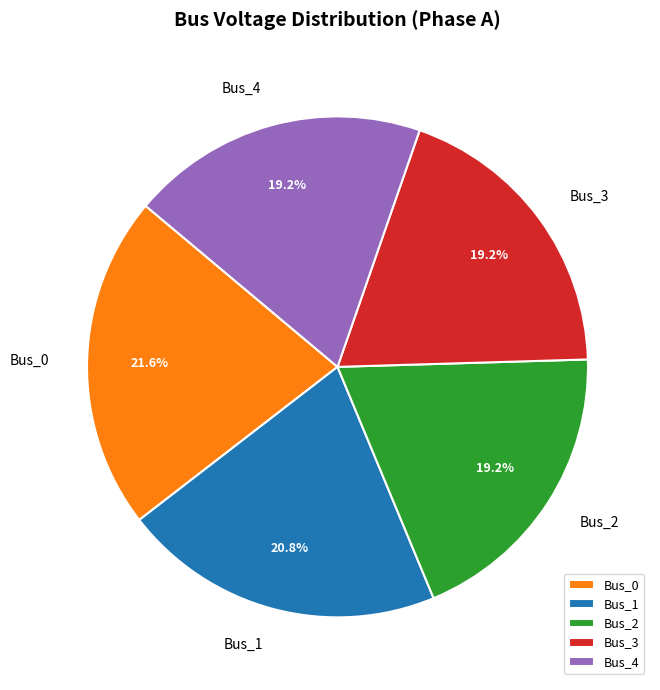

Does any single category account for the majority?

No